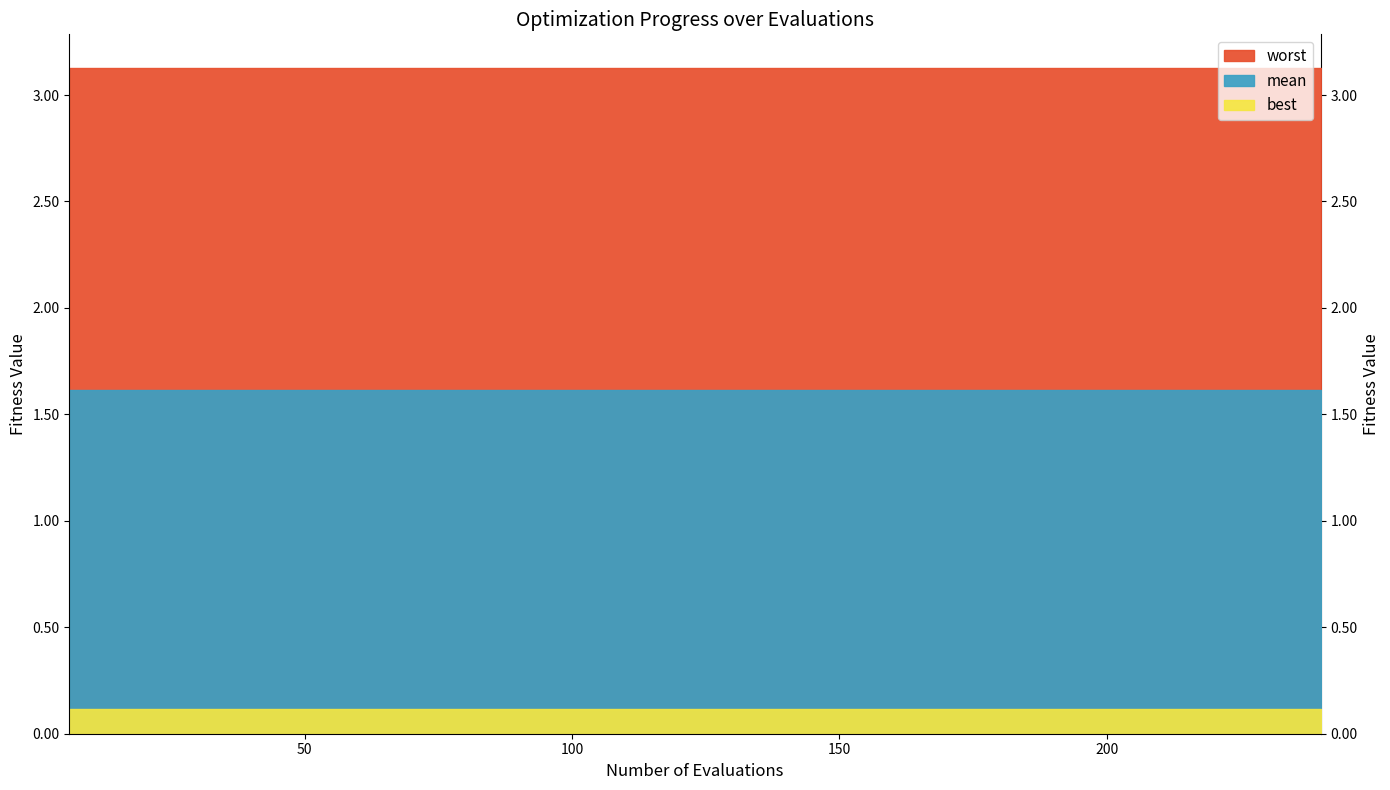

Reading right to left, list all the values displayed in this chart.

best: 240=0.1	234=0.1	228=0.1	222=0.1	216=0.1	210=0.1	204=0.1	198=0.1	192=0.1	186=0.1	180=0.1	174=0.1	168=0.1	162=0.1	156=0.1	150=0.1	144=0.1	138=0.1	132=0.1	126=0.1	120=0.1	114=0.1	108=0.1	102=0.1	96=0.1	90=0.1	84=0.1	78=0.1	72=0.1	66=0.1	60=0.1	54=0.1	48=0.1	42=0.1	36=0.1	30=0.1	24=0.1	18=0.1	12=0.1	6=0.1
mean: 240=1.6	234=1.6	228=1.6	222=1.6	216=1.6	210=1.6	204=1.6	198=1.6	192=1.6	186=1.6	180=1.6	174=1.6	168=1.6	162=1.6	156=1.6	150=1.6	144=1.6	138=1.6	132=1.6	126=1.6	120=1.6	114=1.6	108=1.6	102=1.6	96=1.6	90=1.6	84=1.6	78=1.6	72=1.6	66=1.6	60=1.6	54=1.6	48=1.6	42=1.6	36=1.6	30=1.6	24=1.6	18=1.6	12=1.6	6=1.6
worst: 240=3.1	234=3.1	228=3.1	222=3.1	216=3.1	210=3.1	204=3.1	198=3.1	192=3.1	186=3.1	180=3.1	174=3.1	168=3.1	162=3.1	156=3.1	150=3.1	144=3.1	138=3.1	132=3.1	126=3.1	120=3.1	114=3.1	108=3.1	102=3.1	96=3.1	90=3.1	84=3.1	78=3.1	72=3.1	66=3.1	60=3.1	54=3.1	48=3.1	42=3.1	36=3.1	30=3.1	24=3.1	18=3.1	12=3.1	6=3.1